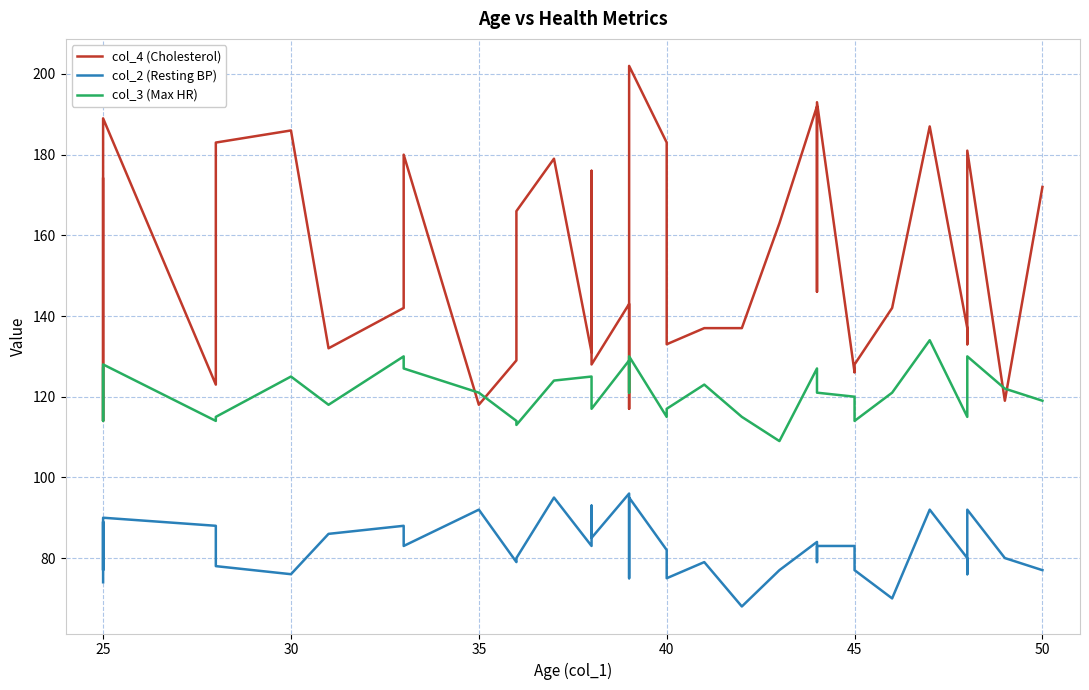

True or false: col_4 (Cholesterol) and col_2 (Resting BP) cross at least once.

False